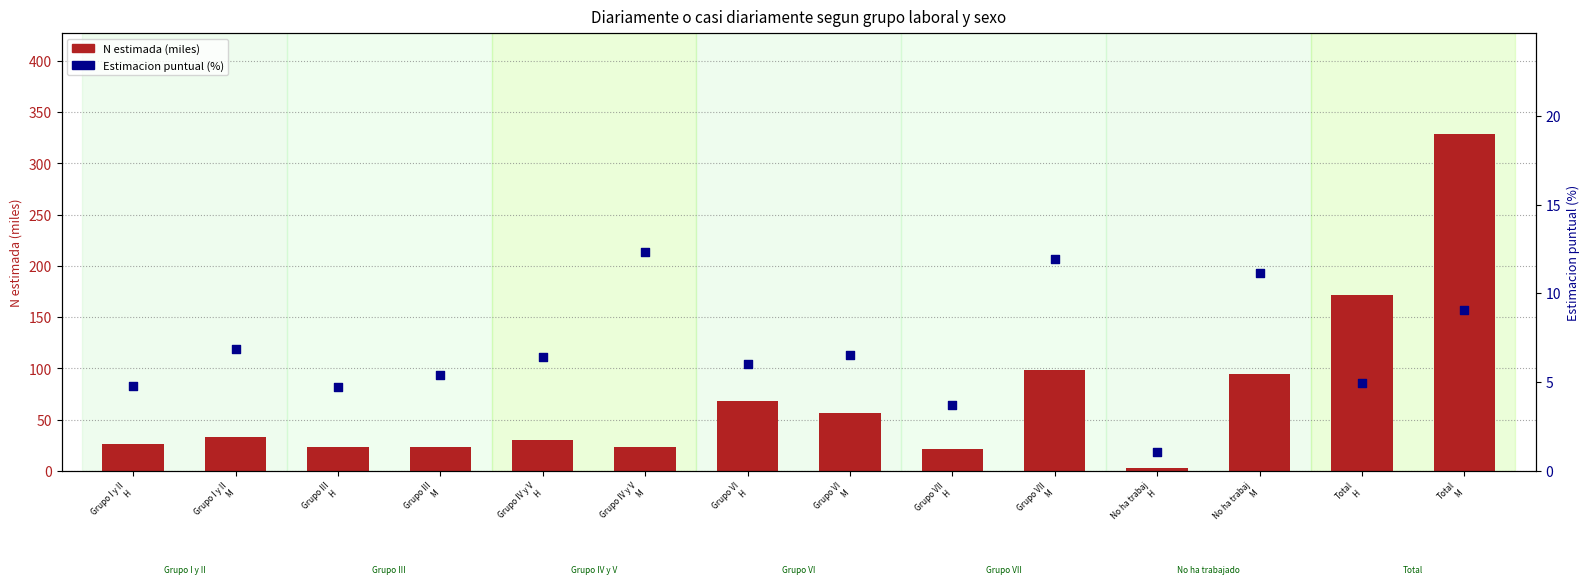

Which series contains the lowest Y value?

Estimacion puntual (%)